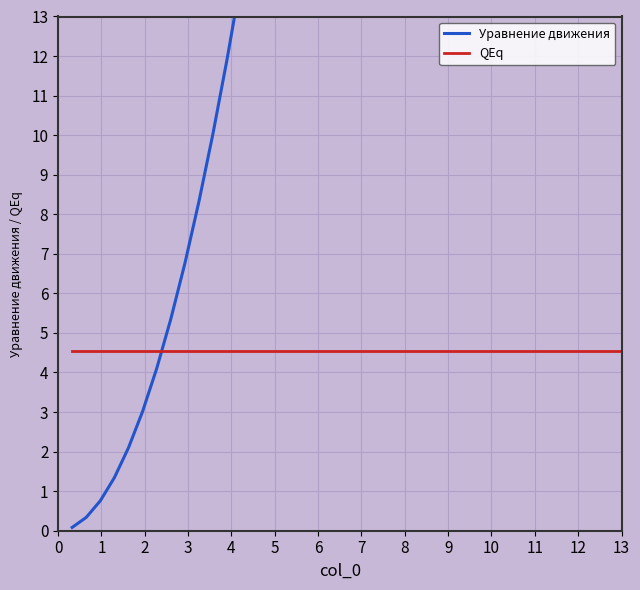

True or false: QEq has more than 1 interior local peaks.

False